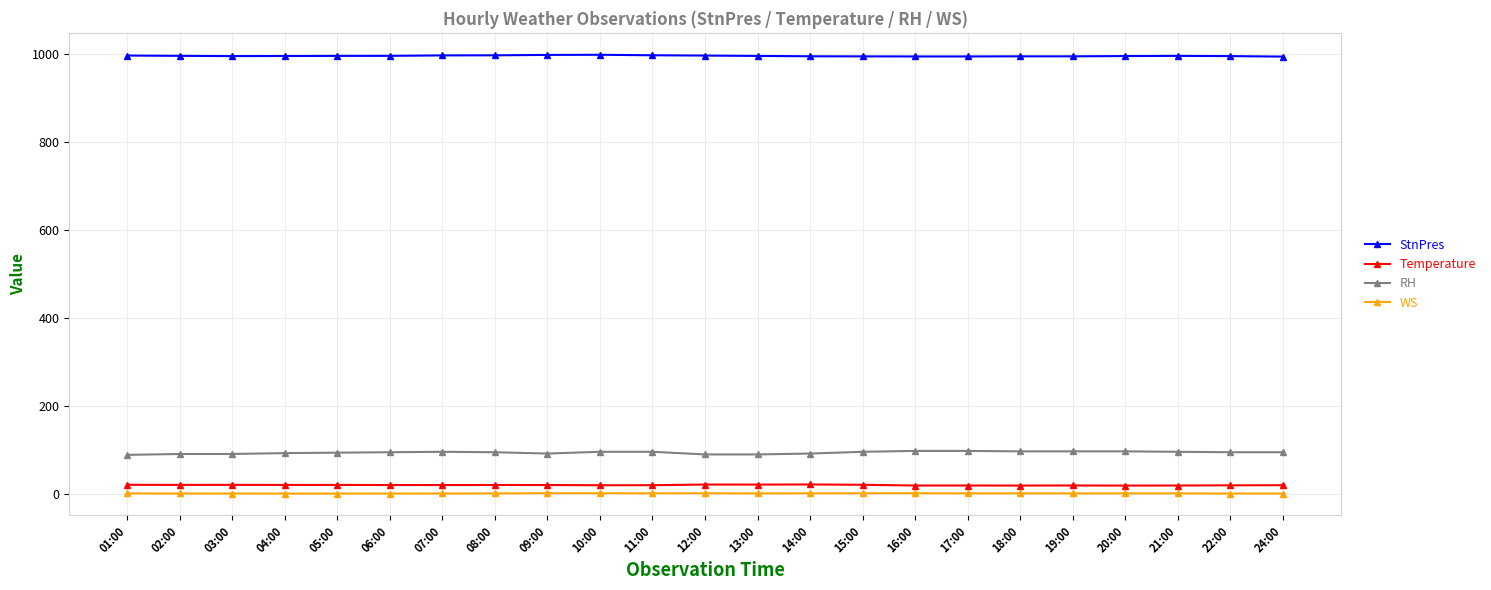

What is the maximum value shown in the chart?

998.1